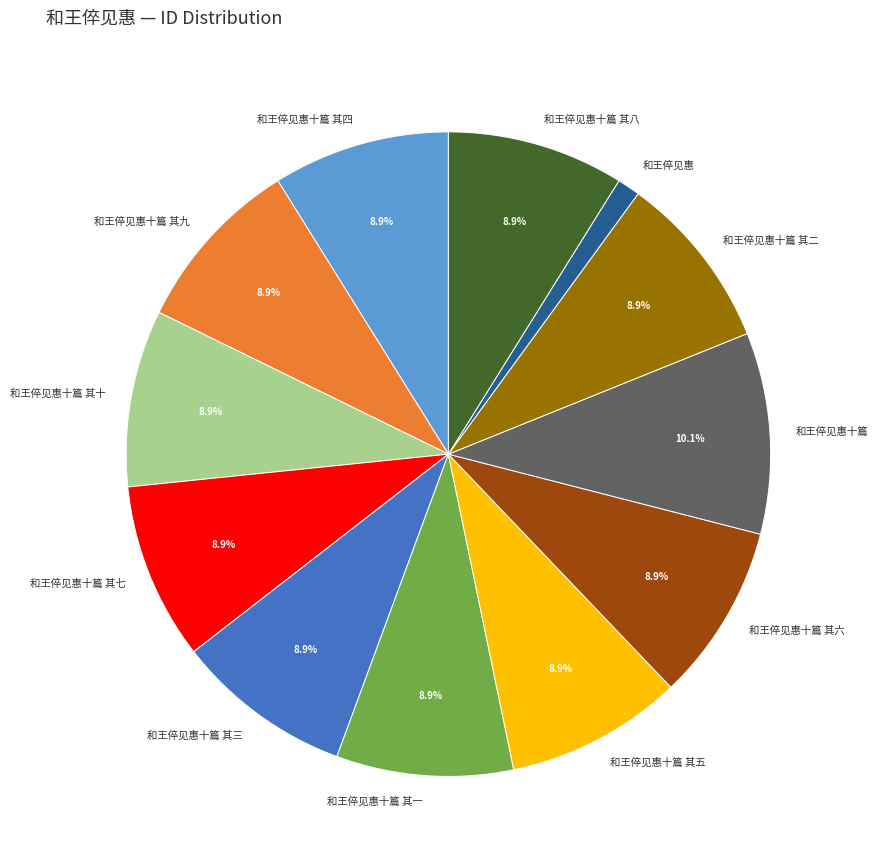

What percentage is the 和王倅见惠十篇 其一 slice, to the nearest percent?

9%